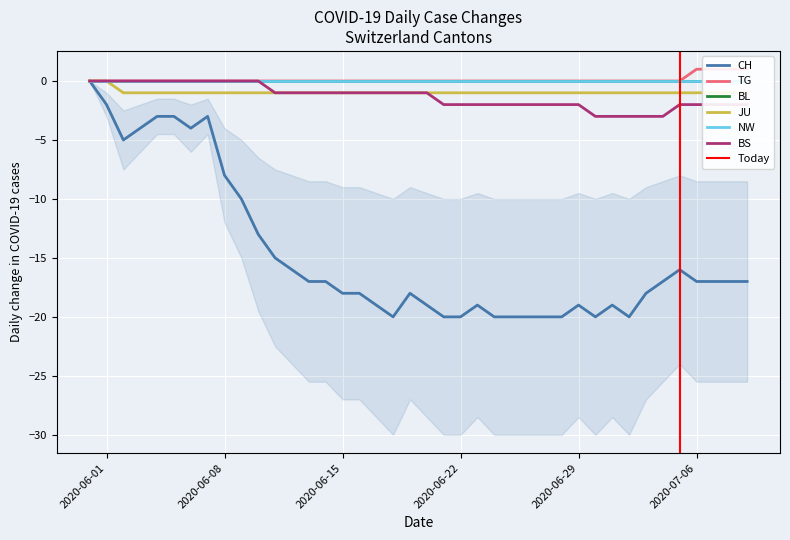

Is this an area chart (filled region under the line)?

No